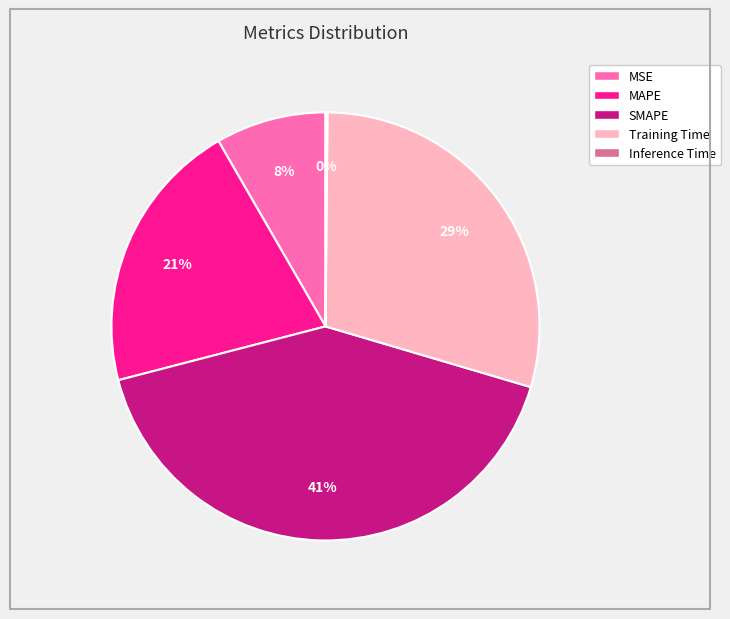

Which slice is the largest?

SMAPE